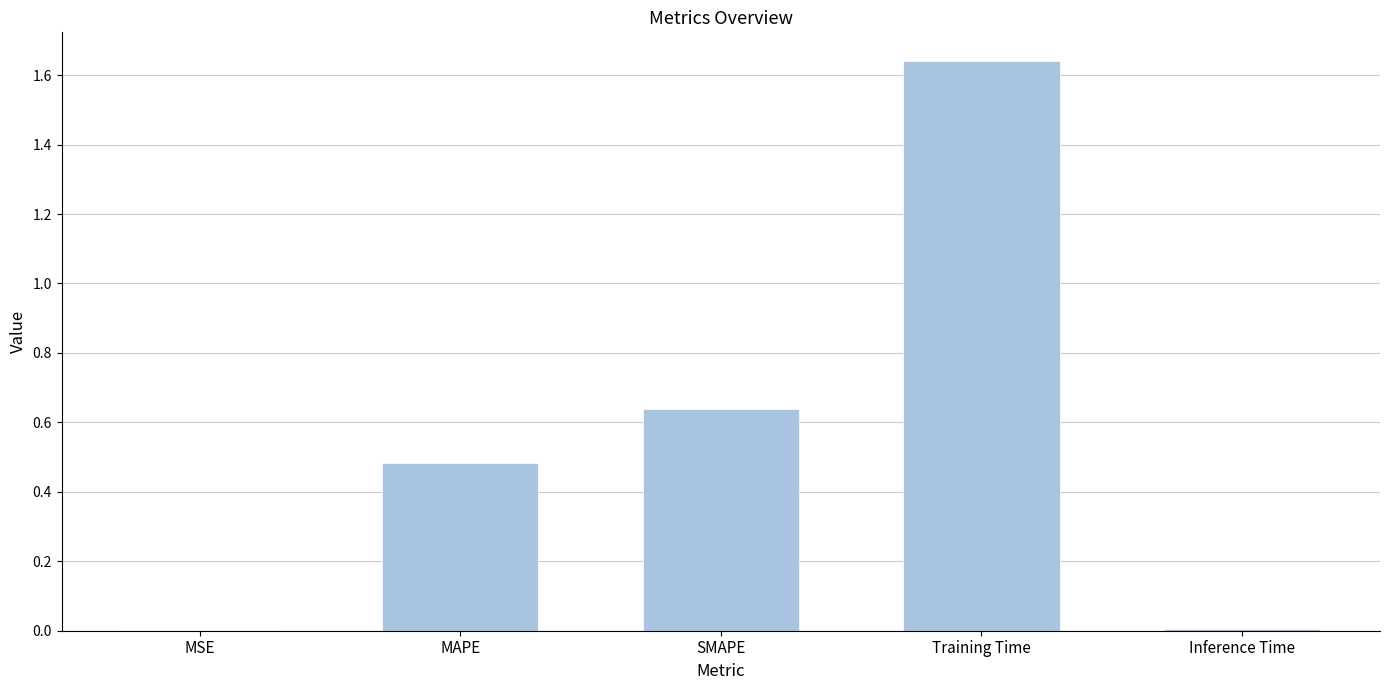

True or false: the data shows 1.0 at SMAPE.

False